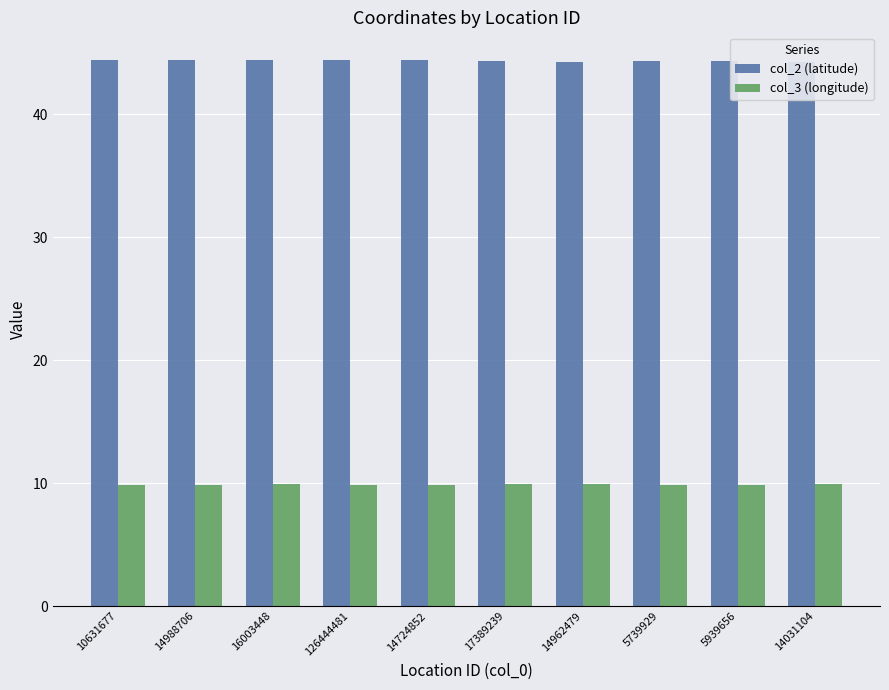

What are all the series names shown in the legend?

col_2 (latitude), col_3 (longitude)